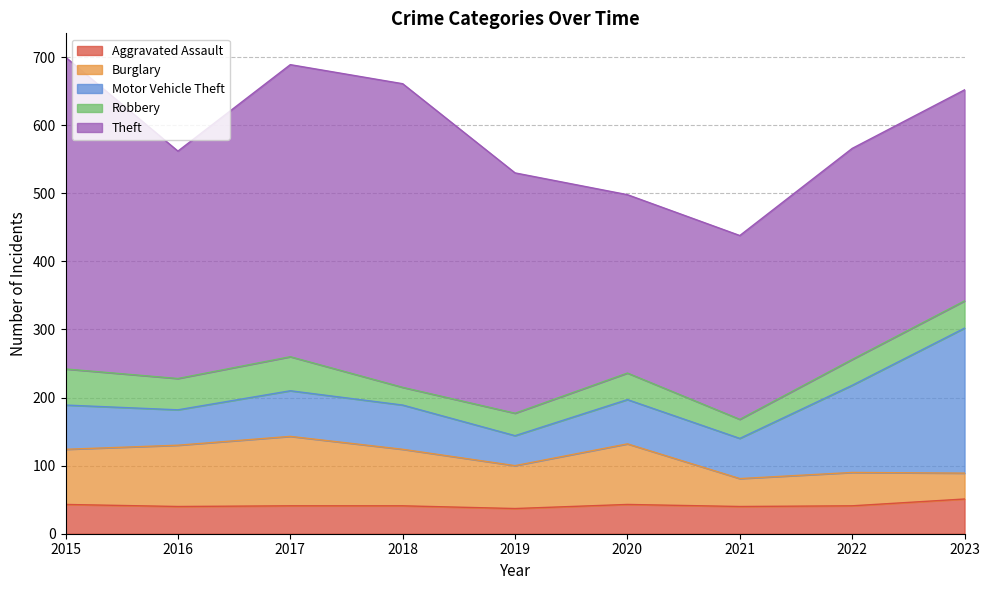

Rank the series at 2023 from lowest to highest value.

Burglary, Robbery, Aggravated Assault, Motor Vehicle Theft, Theft